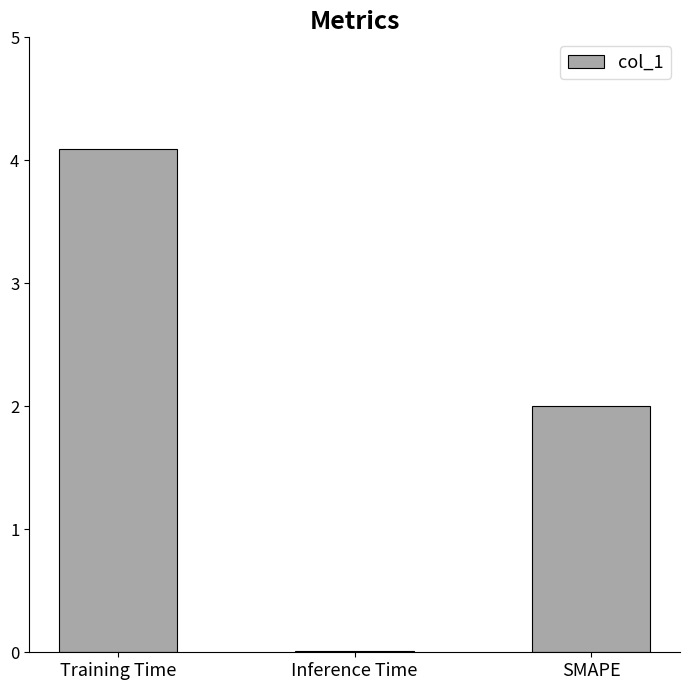

The value at Training Time is 1.8. True or false?

False